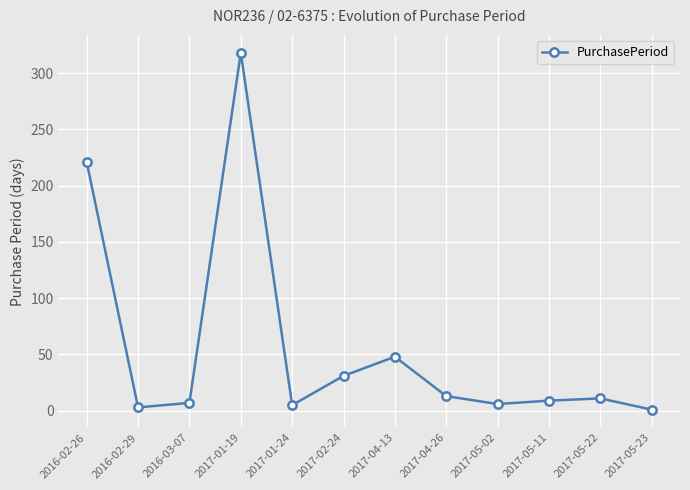

What is the greatest value displayed?

318